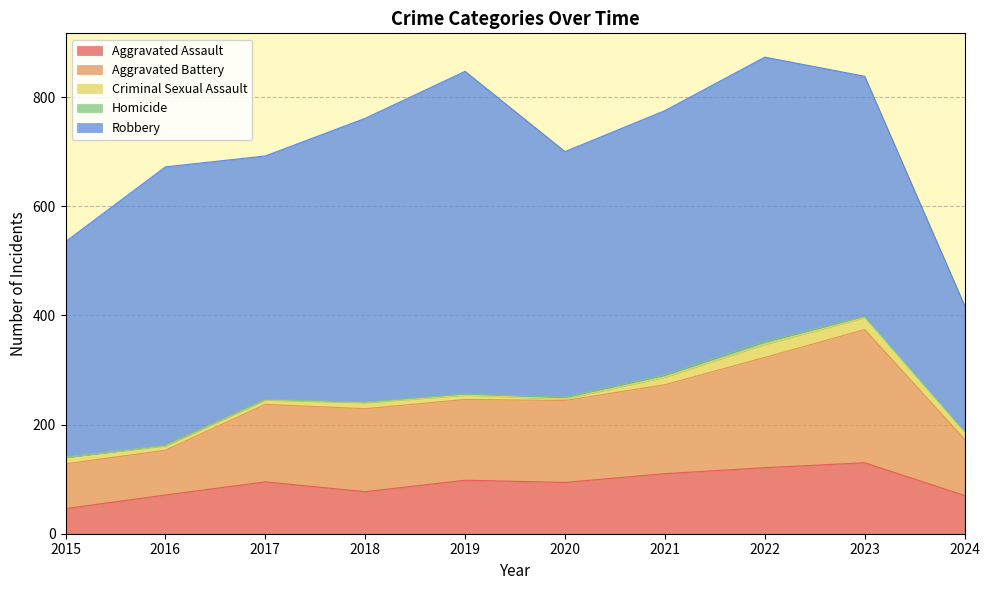

Between 2017 and 2023, which is larger?

2023